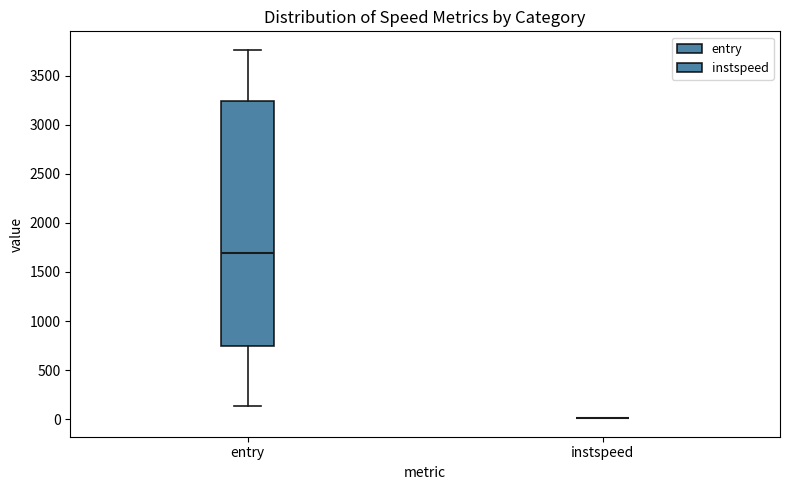

Reading left to right, transcribe this box plot: for each box, give where its median line is, the range the box spans, and where its two whiskers end, as read against the y-axis. The values are not printed on the chart, so give them approximately, as read against the axis.

entry: median 1700, box 750 to 3250, whiskers 150 to 3750
instspeed: box collapsed to a line at 0, whiskers 0 to 0